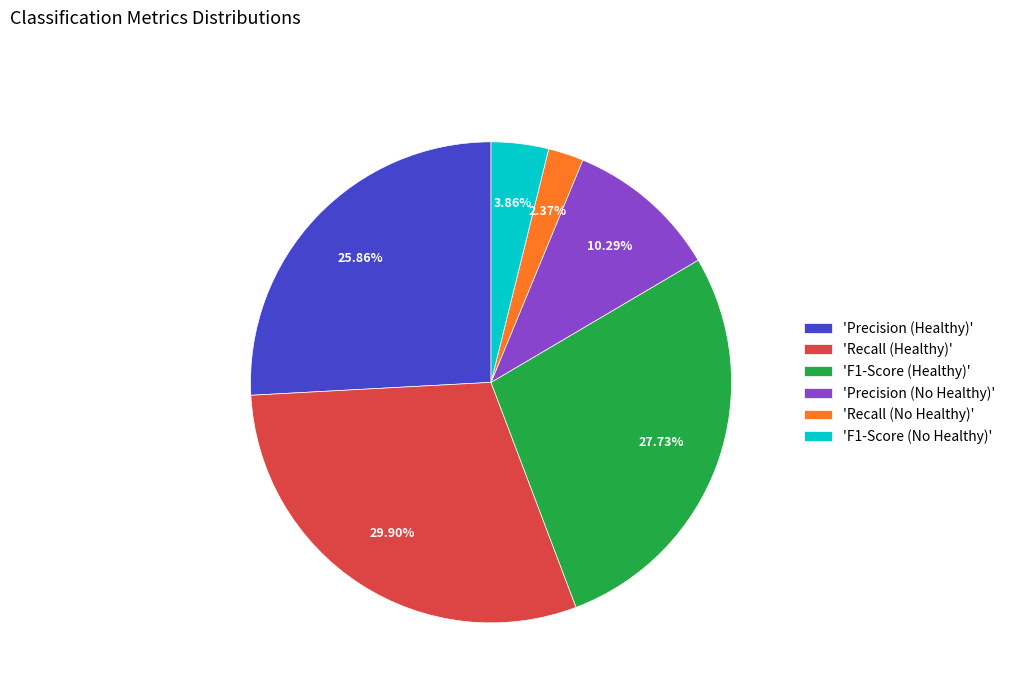

Rank the categories by value from lowest to highest.

'Recall (No Healthy)', 'F1-Score (No Healthy)', 'Precision (No Healthy)', 'Precision (Healthy)', 'F1-Score (Healthy)', 'Recall (Healthy)'